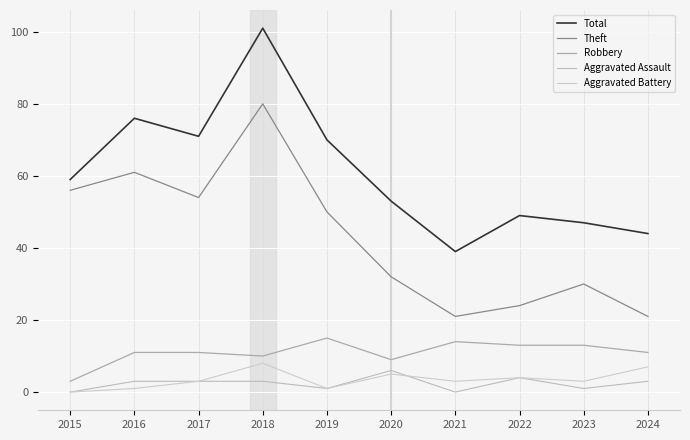

True or false: Theft and Total intersect in this chart.

False